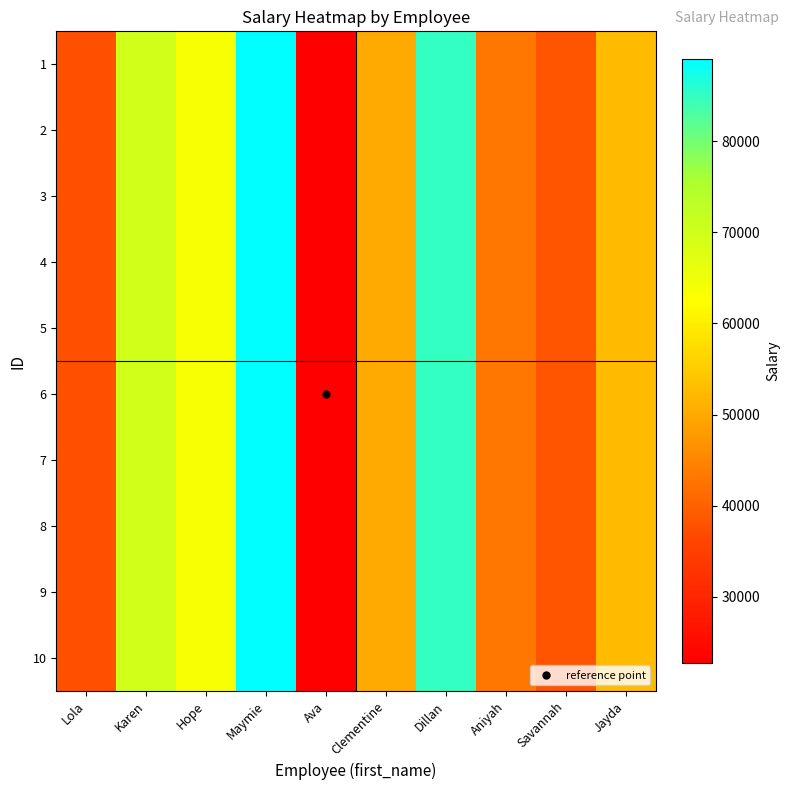

What is the maximum value shown in the chart?

88991